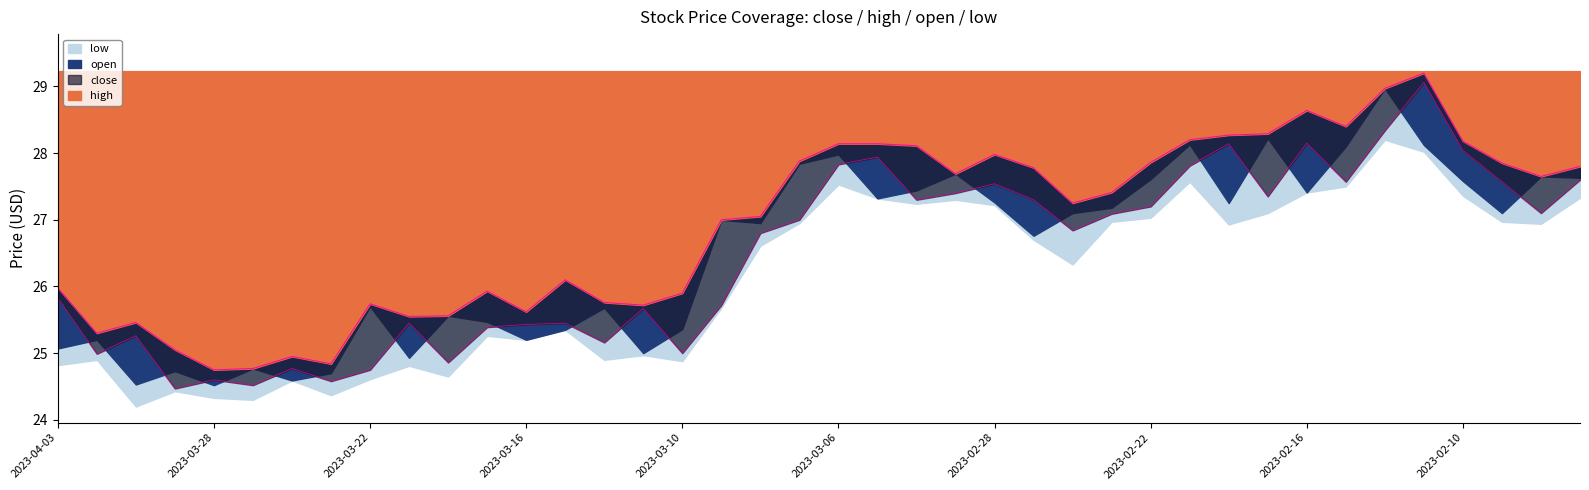

What position from the left is 2023-03-02?

23